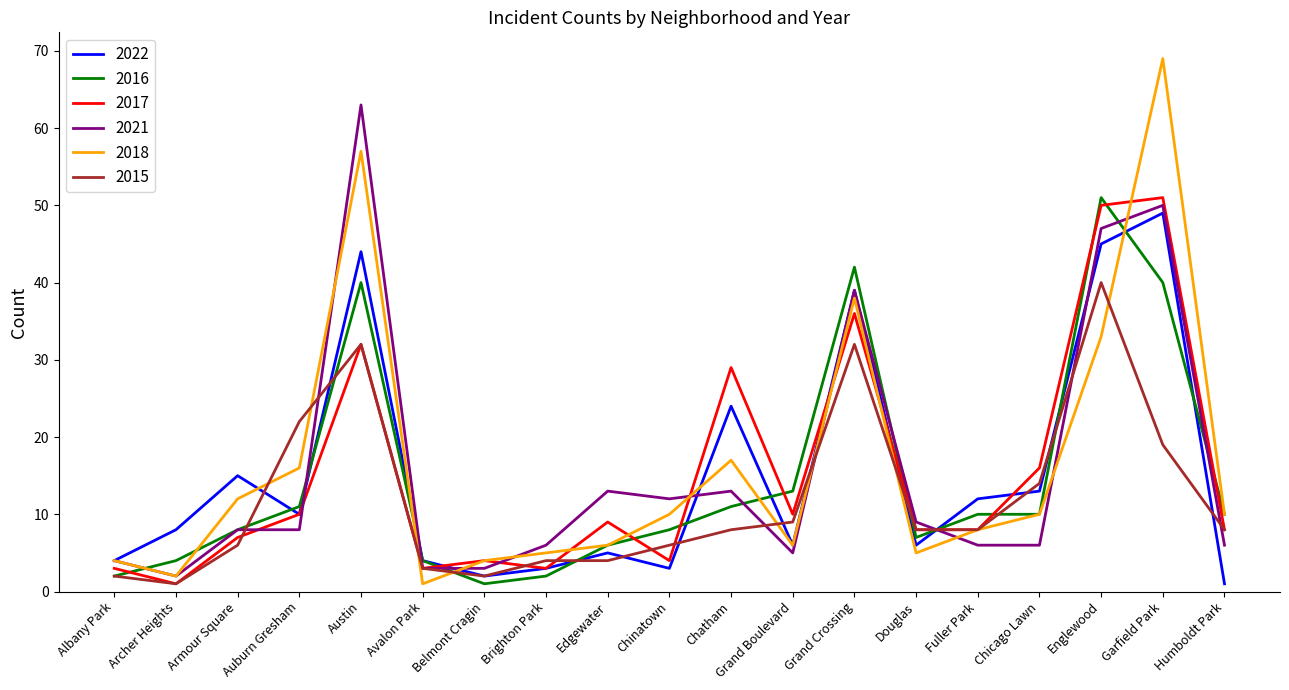

What is the total value across all series at Auburn Gresham?

77